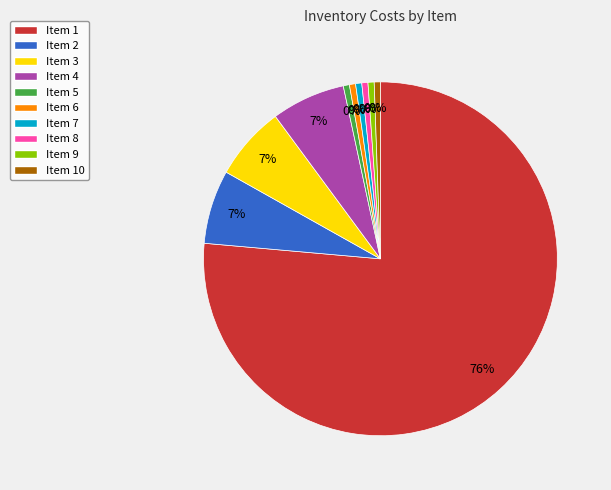

Approximately how many times larger is the value at 3 compared to 2?

1.0